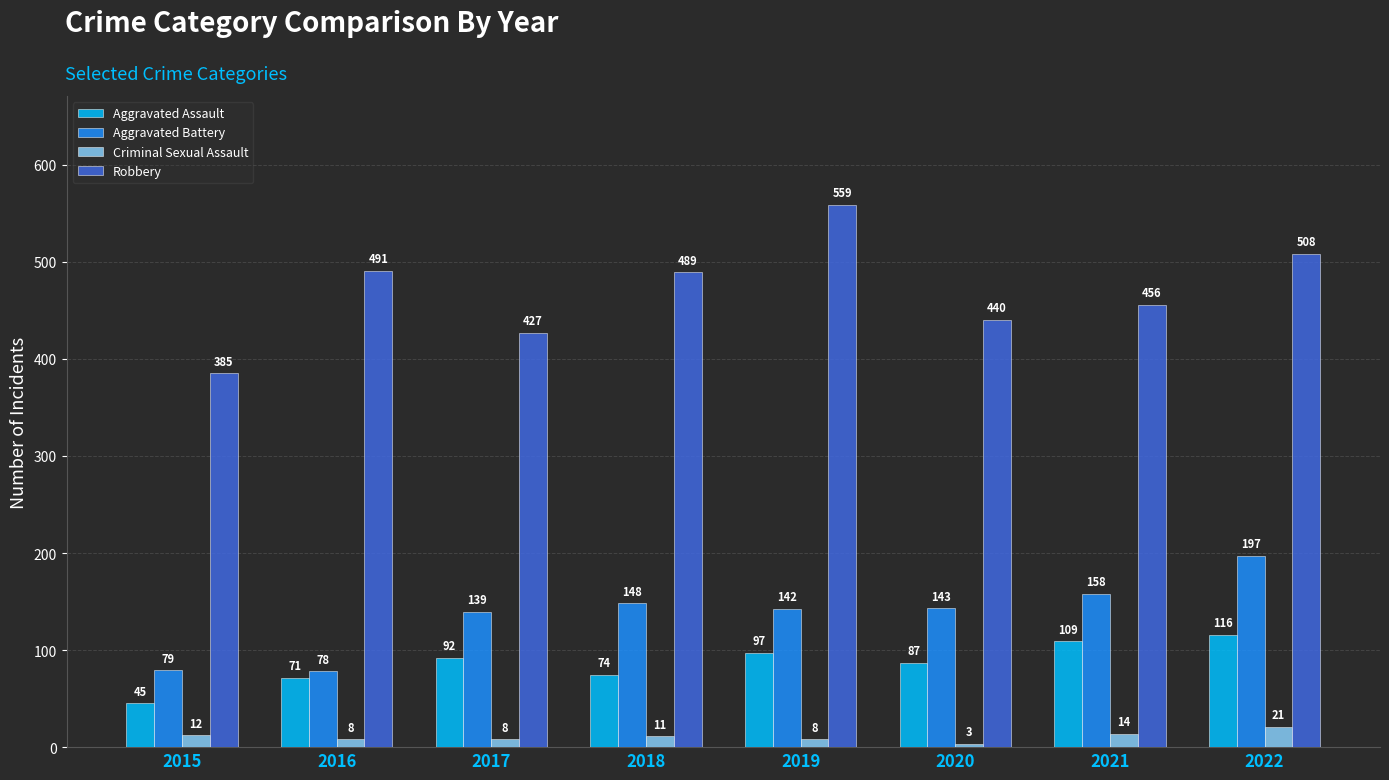

What is the value of the Aggravated Battery bar at the 2nd from the left?

78